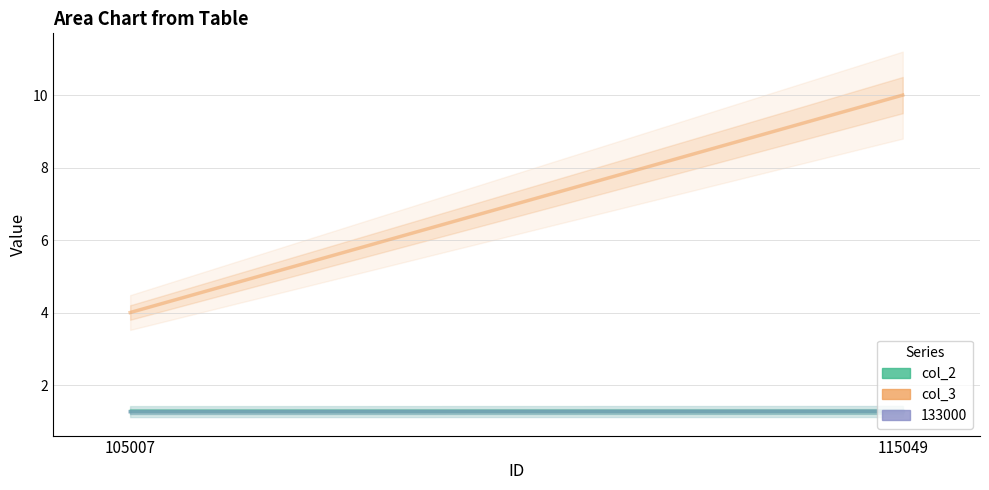

The value of col_3 at 105007 is 1.2. True or false?

False